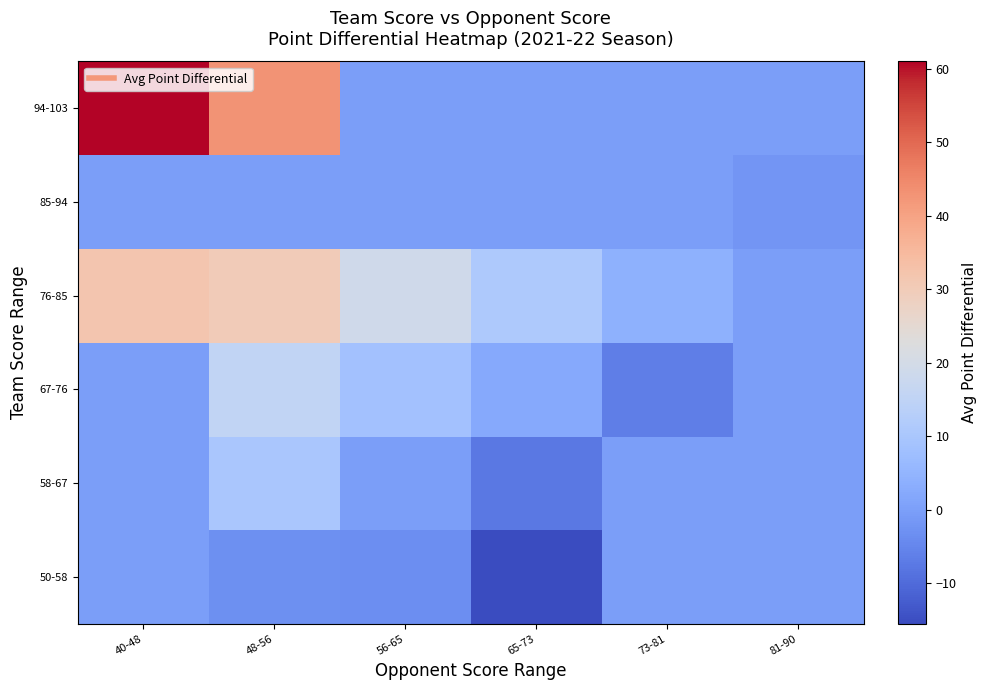

Which category has the lowest value across all series?

65-73